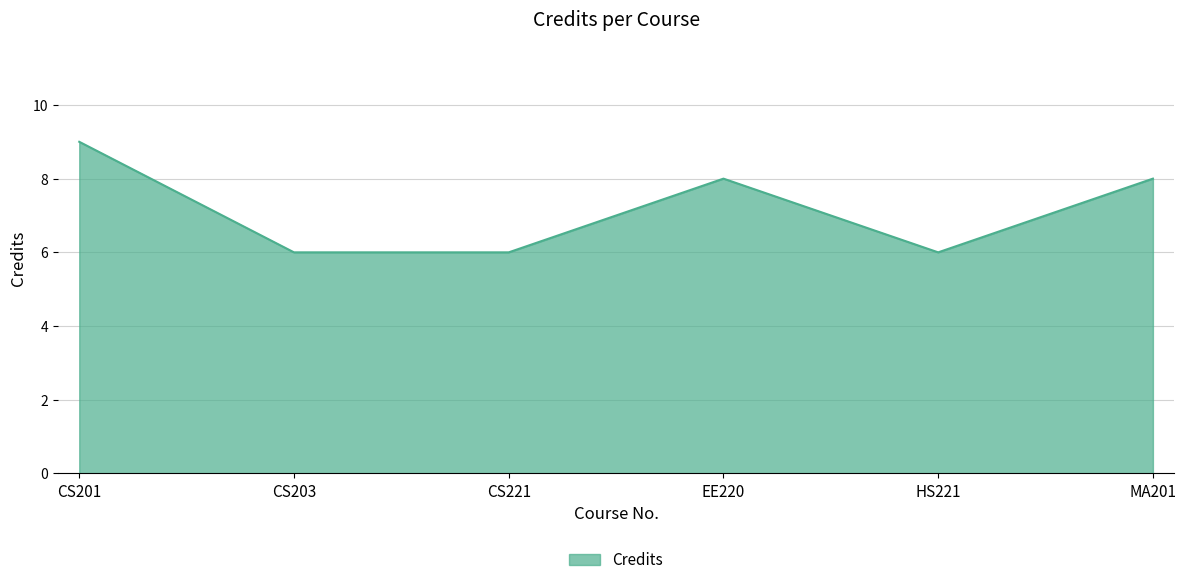

The value at CS201 is 9. True or false?

True